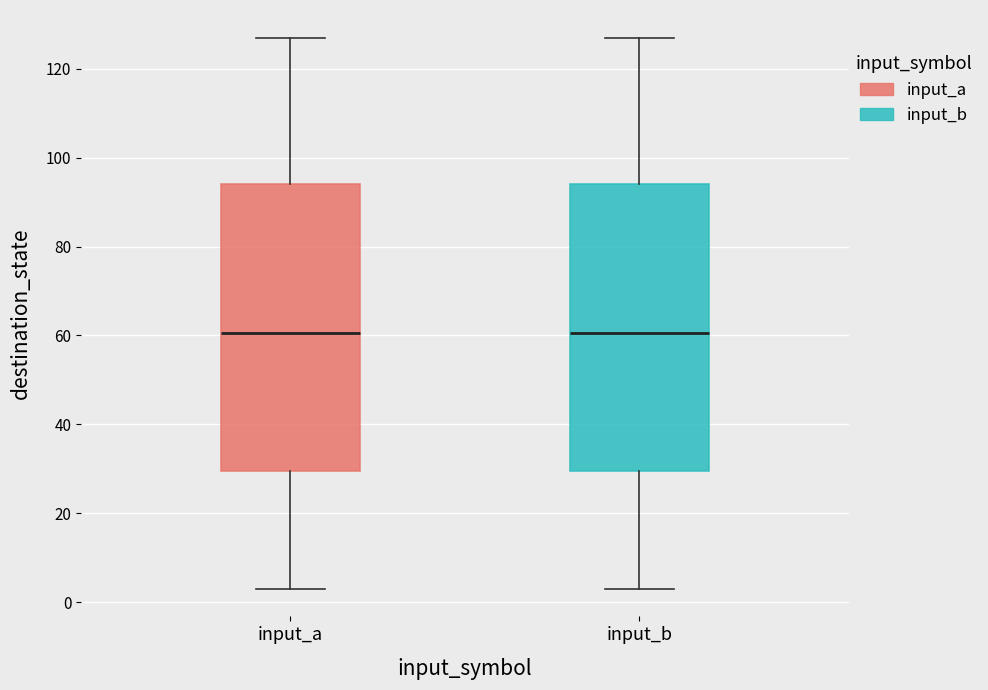

Where does the upper whisker of the box for input_a end on the y-axis? The values are not printed on the chart, so give them approximately, as read against the axis.

128